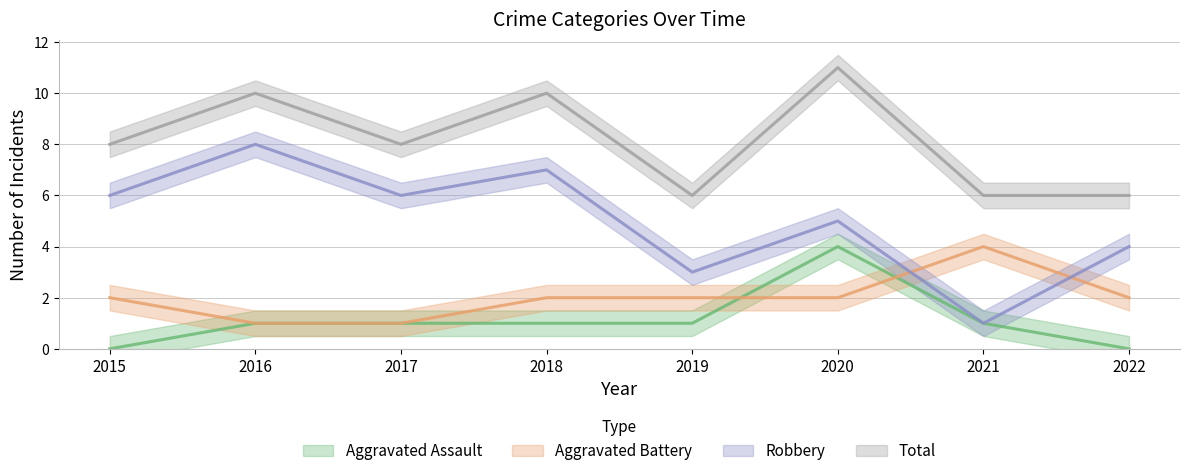

The value of Robbery at 2015 is 2. True or false?

False